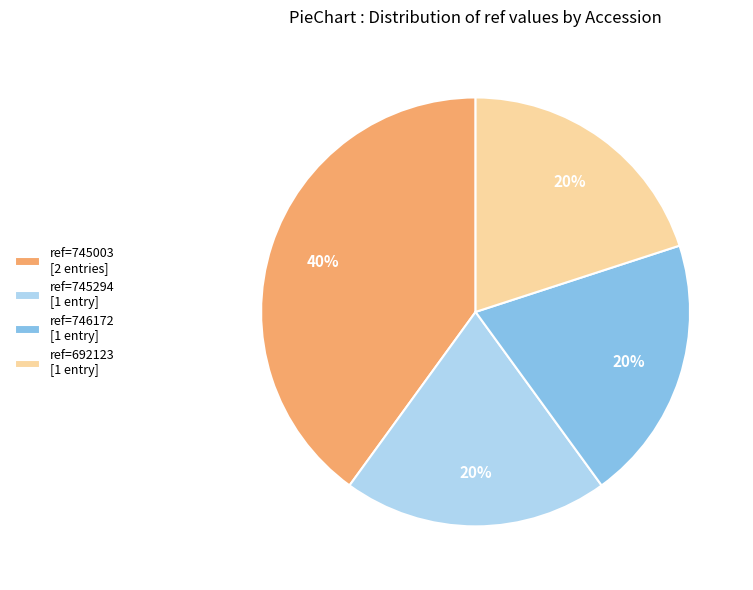

Which category has the biggest portion of the pie?

ref=745003 [2 entries]